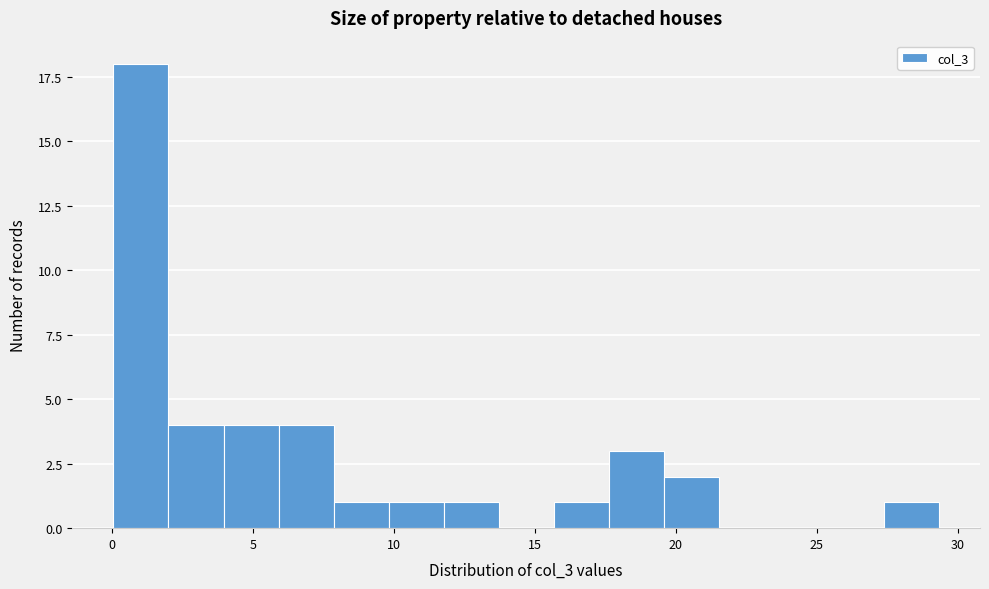

Around what value on the x-axis is the tallest bar? Give the approximate position of its centre, as read against the axis.

1.0